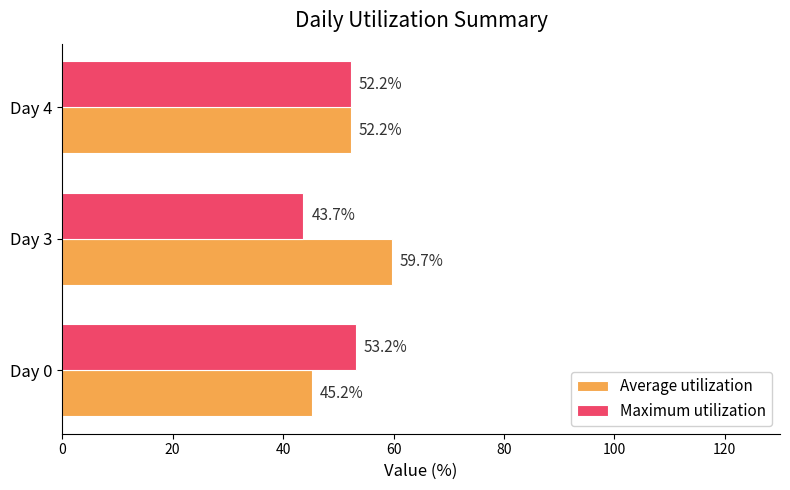

What is the difference between the maximum and minimum values in the Maximum utilization series?

9.5